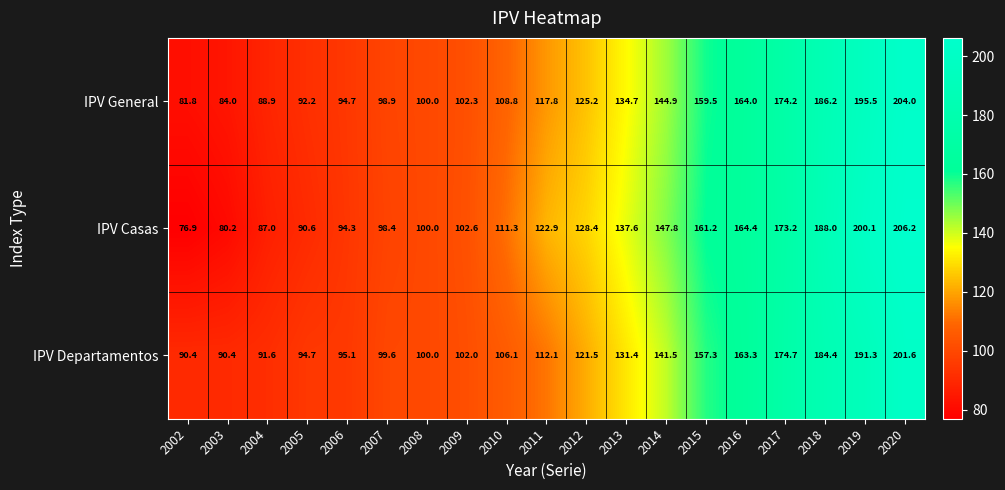

Between 2002 and 2015, which series saw the biggest shift?

IPV Casas